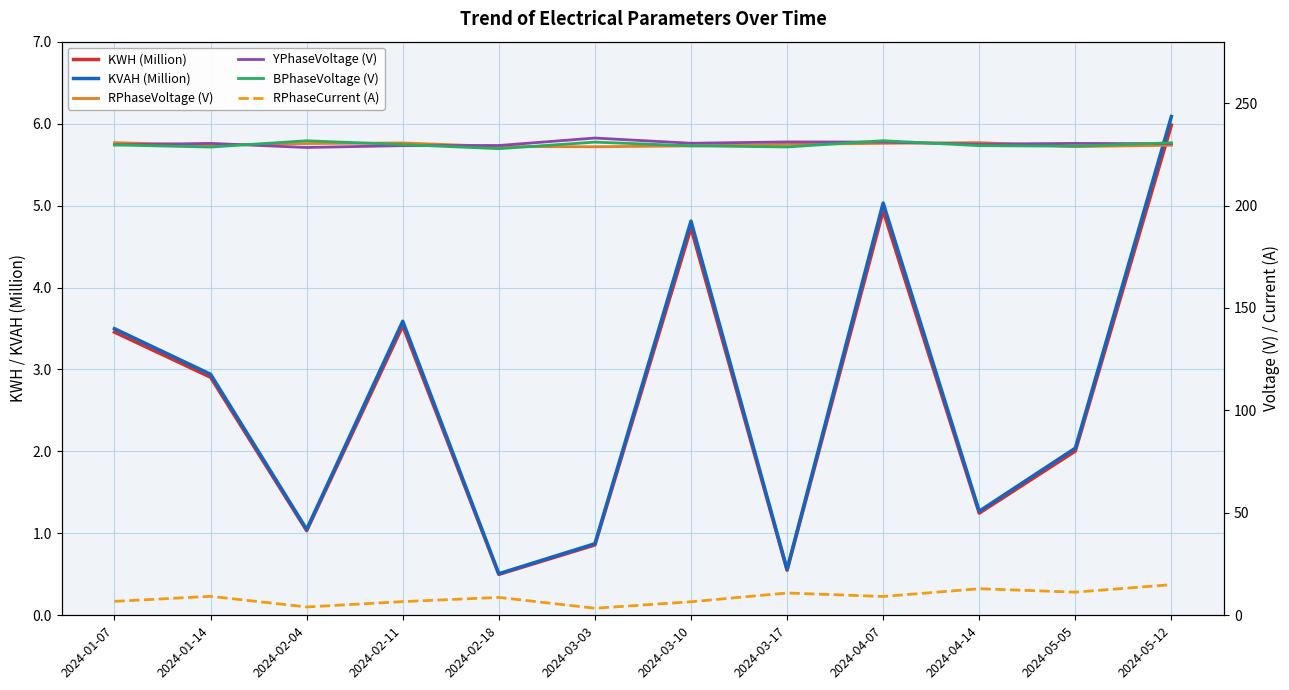

What is the spread (max minus min) of values at 2024-02-18?

228.8